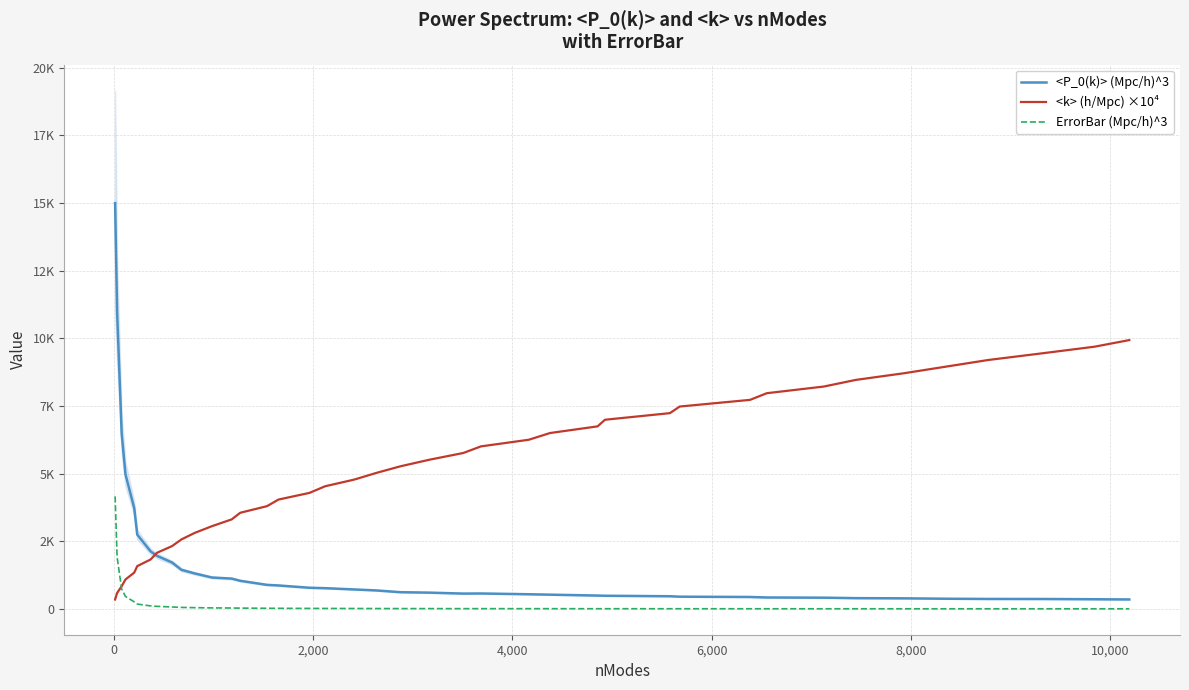

True or false: <P_0(k)> (Mpc/h)^3 has more than 0 points higher than both neighbors.

True